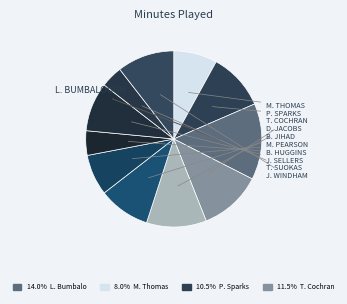

How many segments does this pie chart have?

11